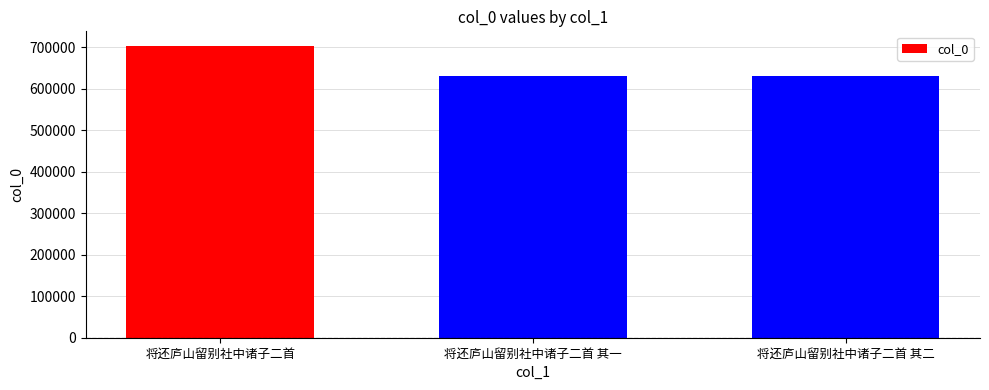

What value does the data have at 将还庐山留别社中诸子二首?

703682